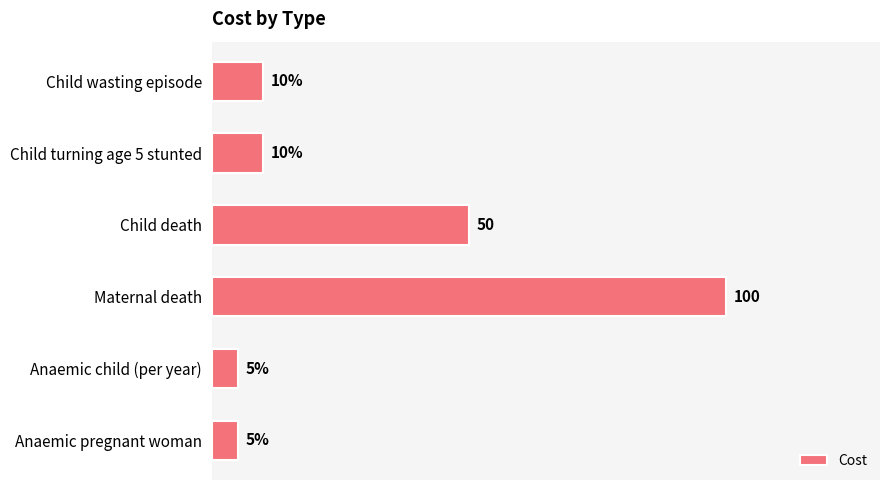

Are the bars grouped side by side (vs. stacked)?

No